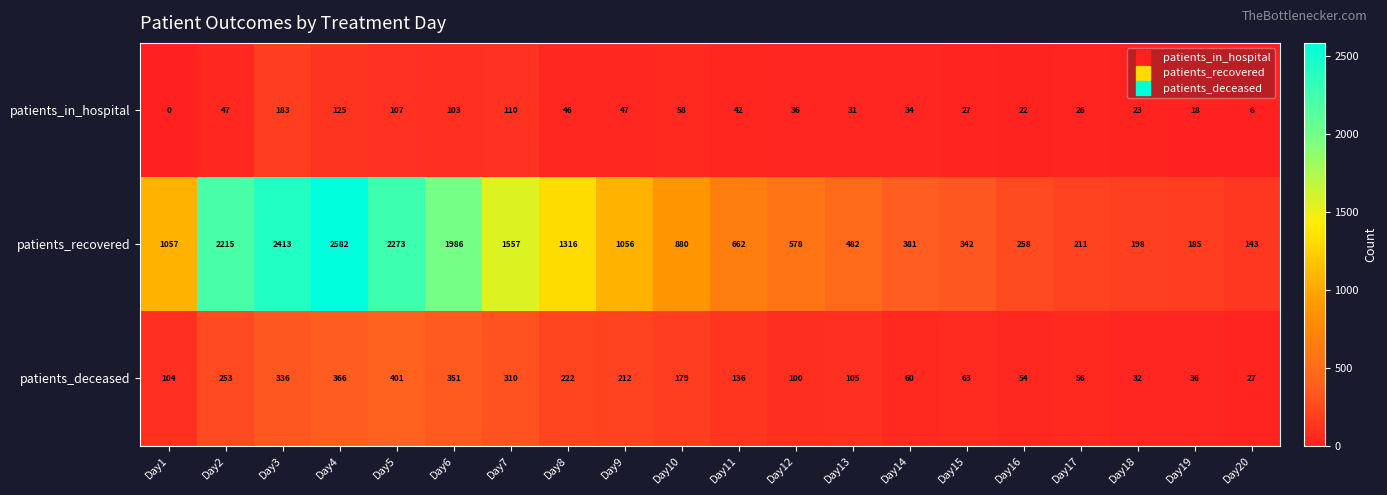

Count the number of categories in the chart.

20